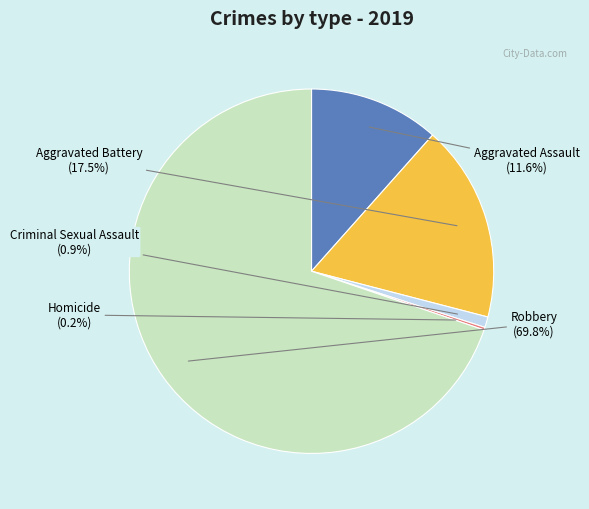

Is it true that Robbery is 70% of the pie?

True